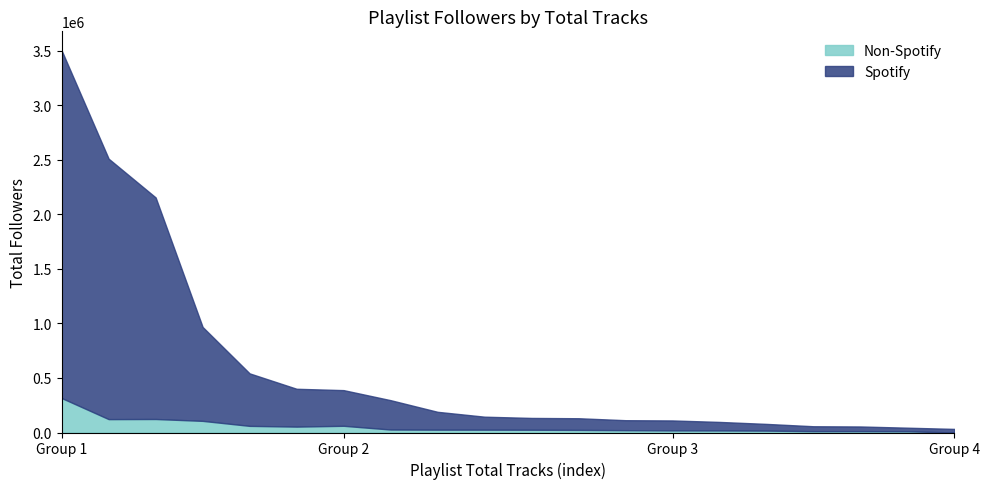

At which category is the sum across all series the highest?

Group 1